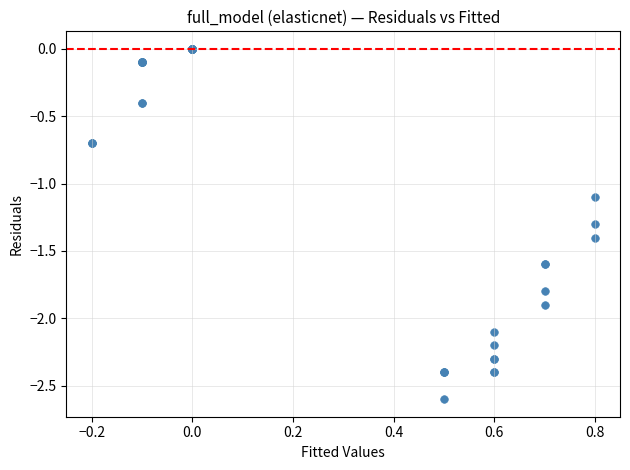

What Y value in the scatter plot is closest to -1?

-1.1